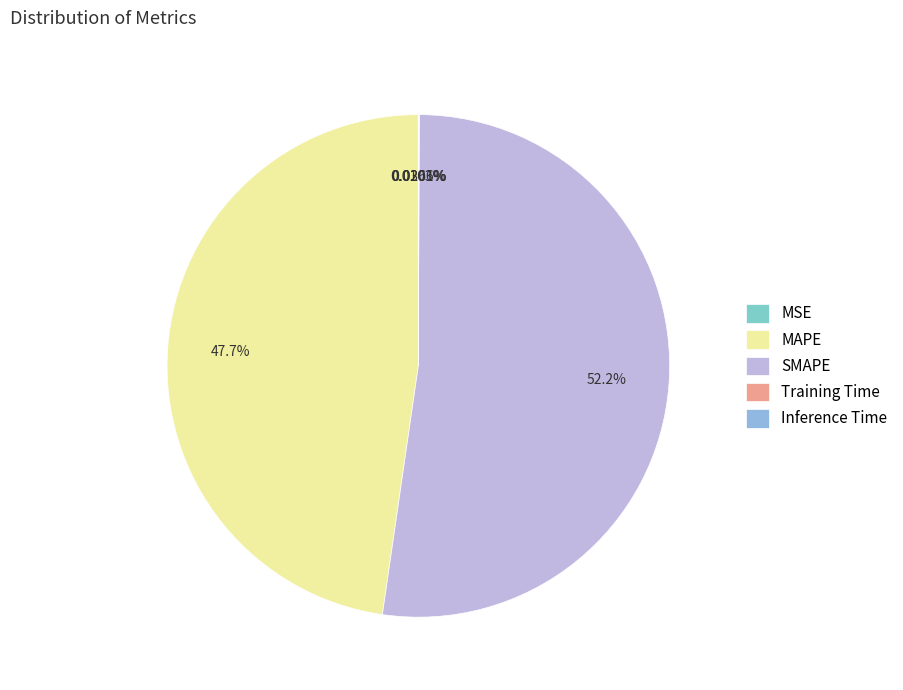

What is the largest slice in the pie chart?

SMAPE